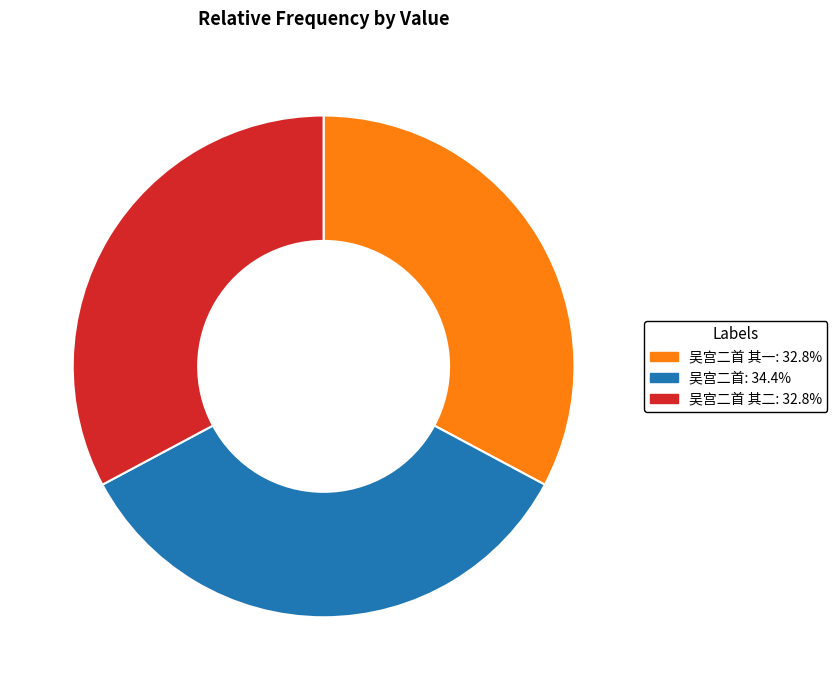

Does any single category account for the majority?

No